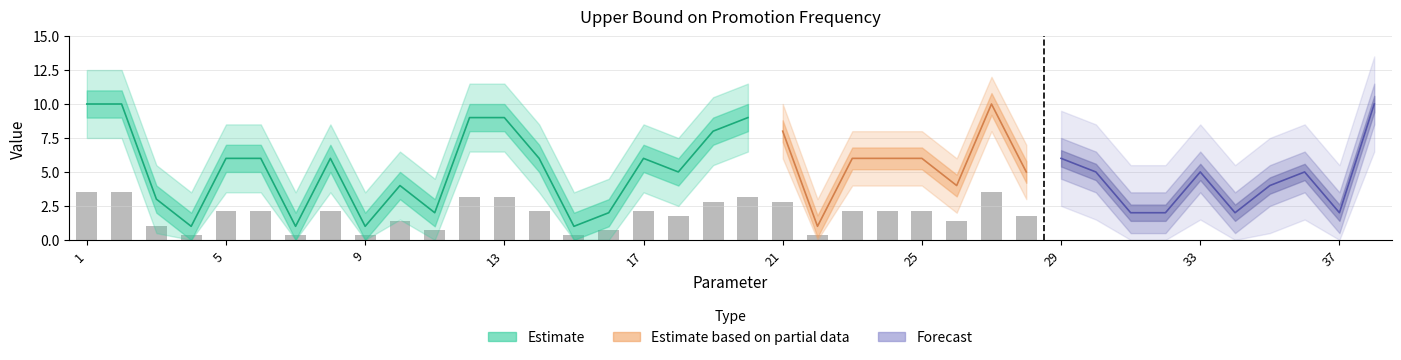

What is the sum of the values at 2 and 9?

11